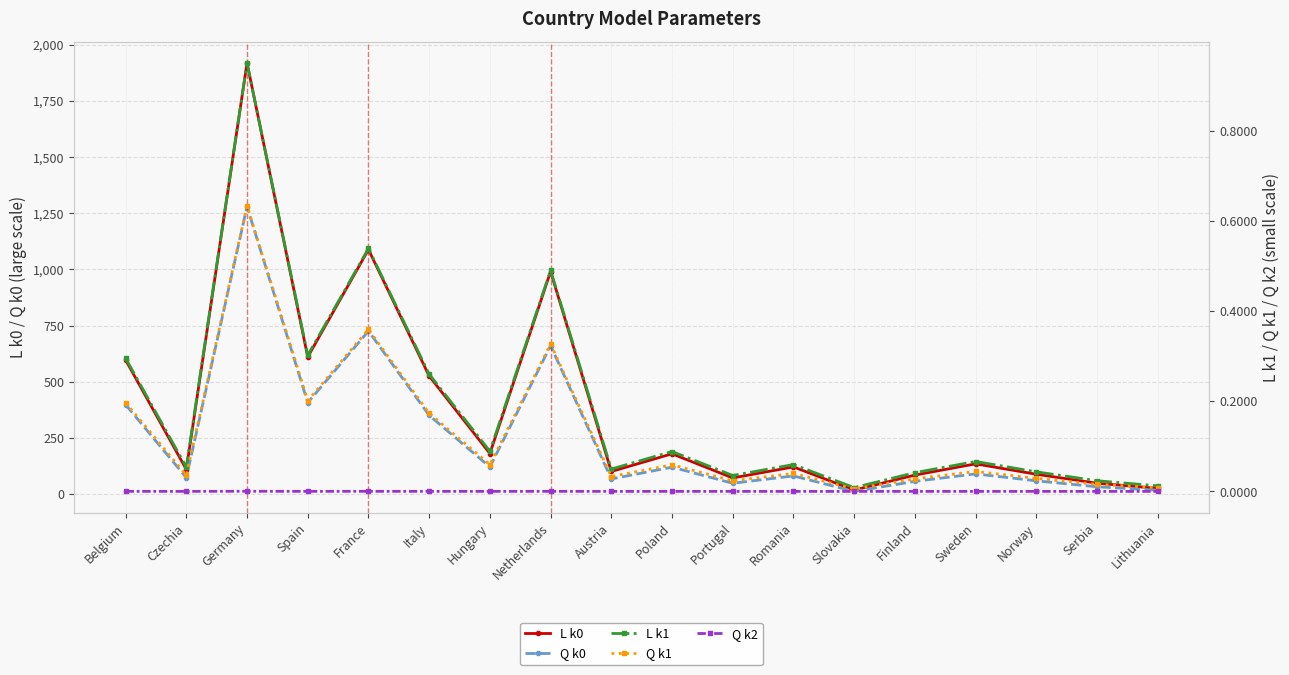

At which label does Q k2 reach its minimum?

Slovakia